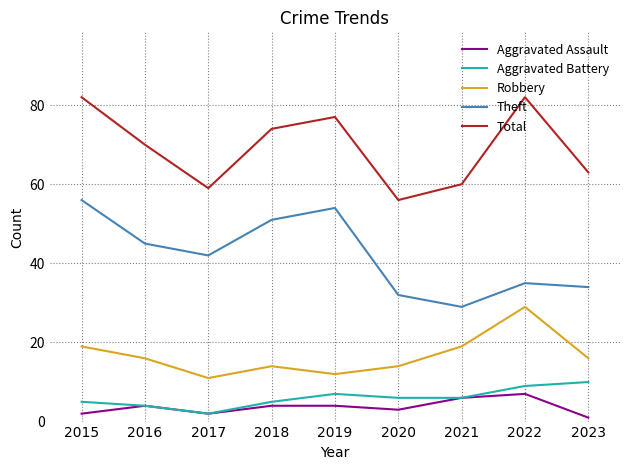

True or false: Robbery and Aggravated Battery cross at least once.

False